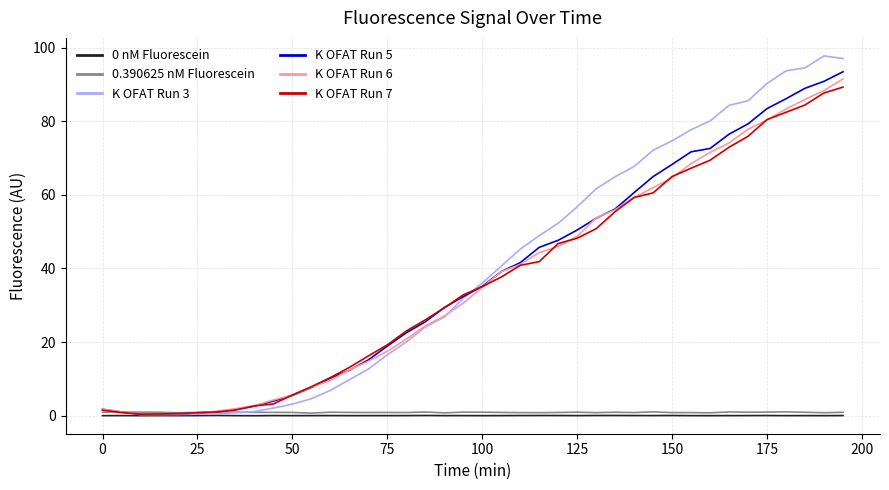

What is the maximum value shown in the chart?

97.7